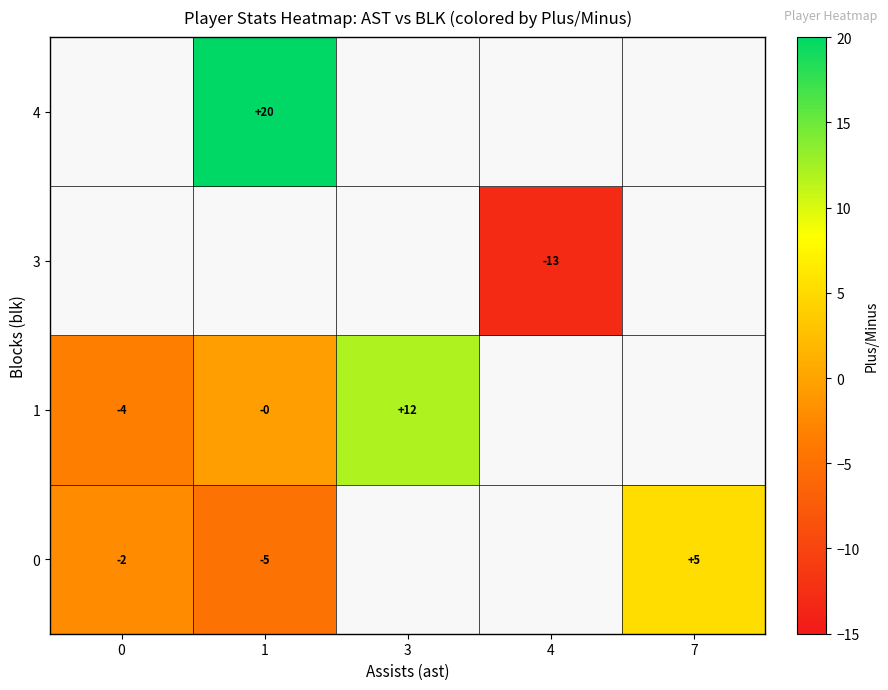

The value of 1 at 0 is -4.0. True or false?

True